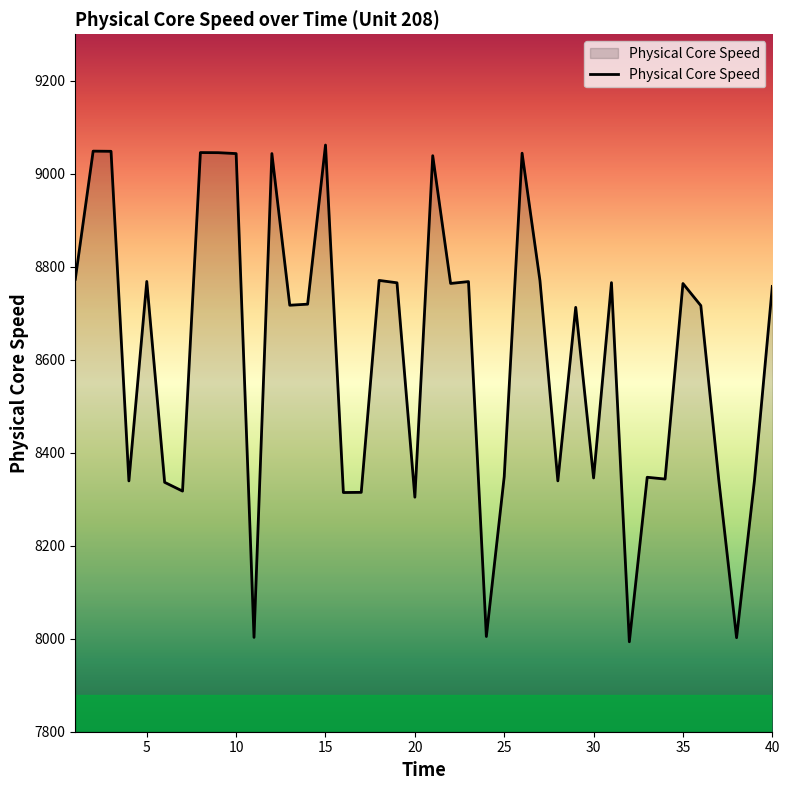

True or false: there are more than 1 points higher than both neighbors.

True